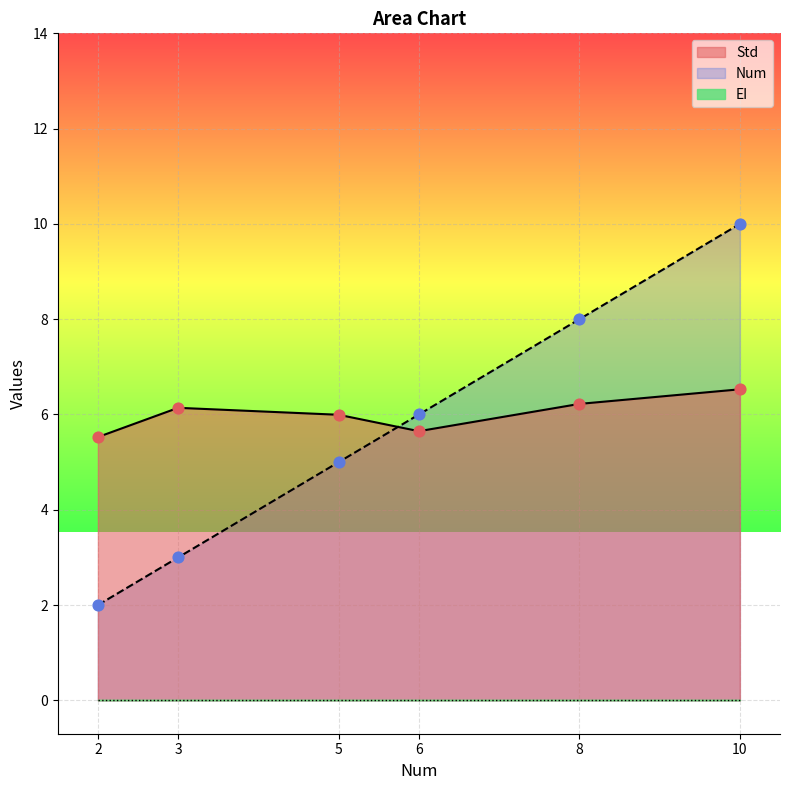

Which series has the widest spread of Y values?

Num